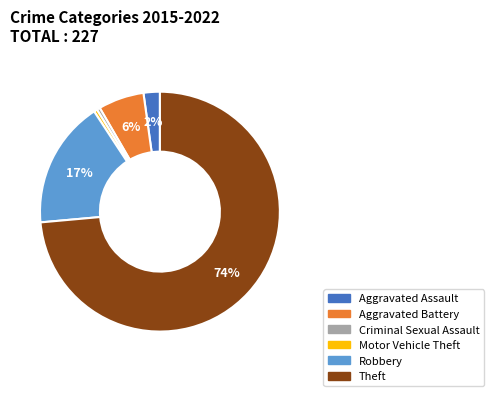

How many slices are in this pie chart?

6